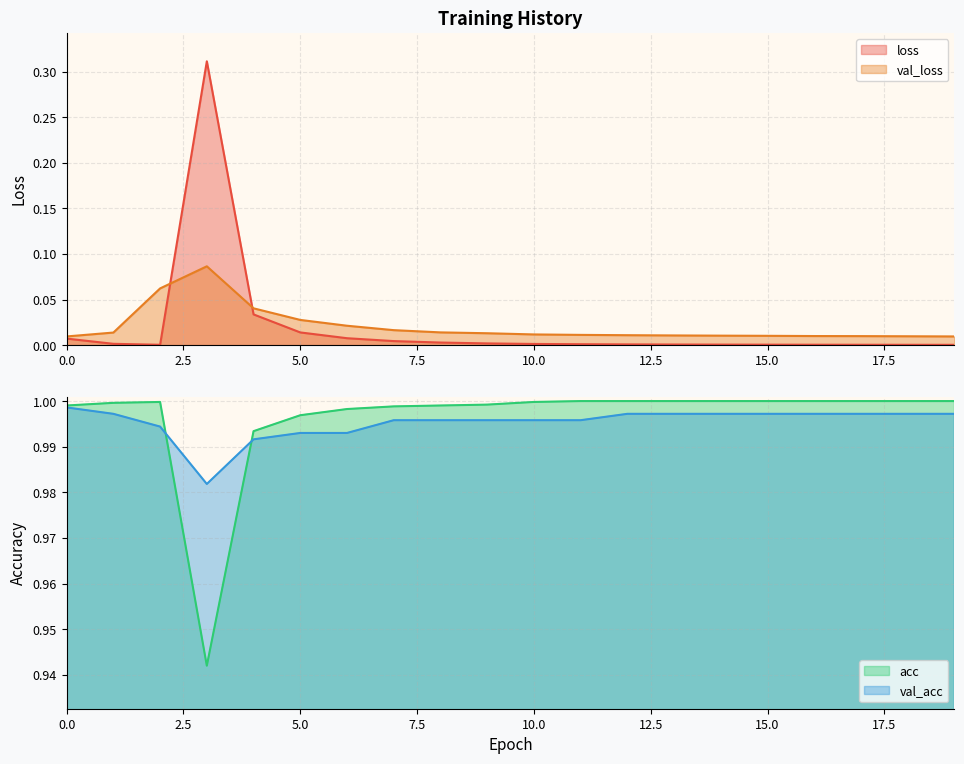

The value of loss at 1 is 0.0. True or false?

False